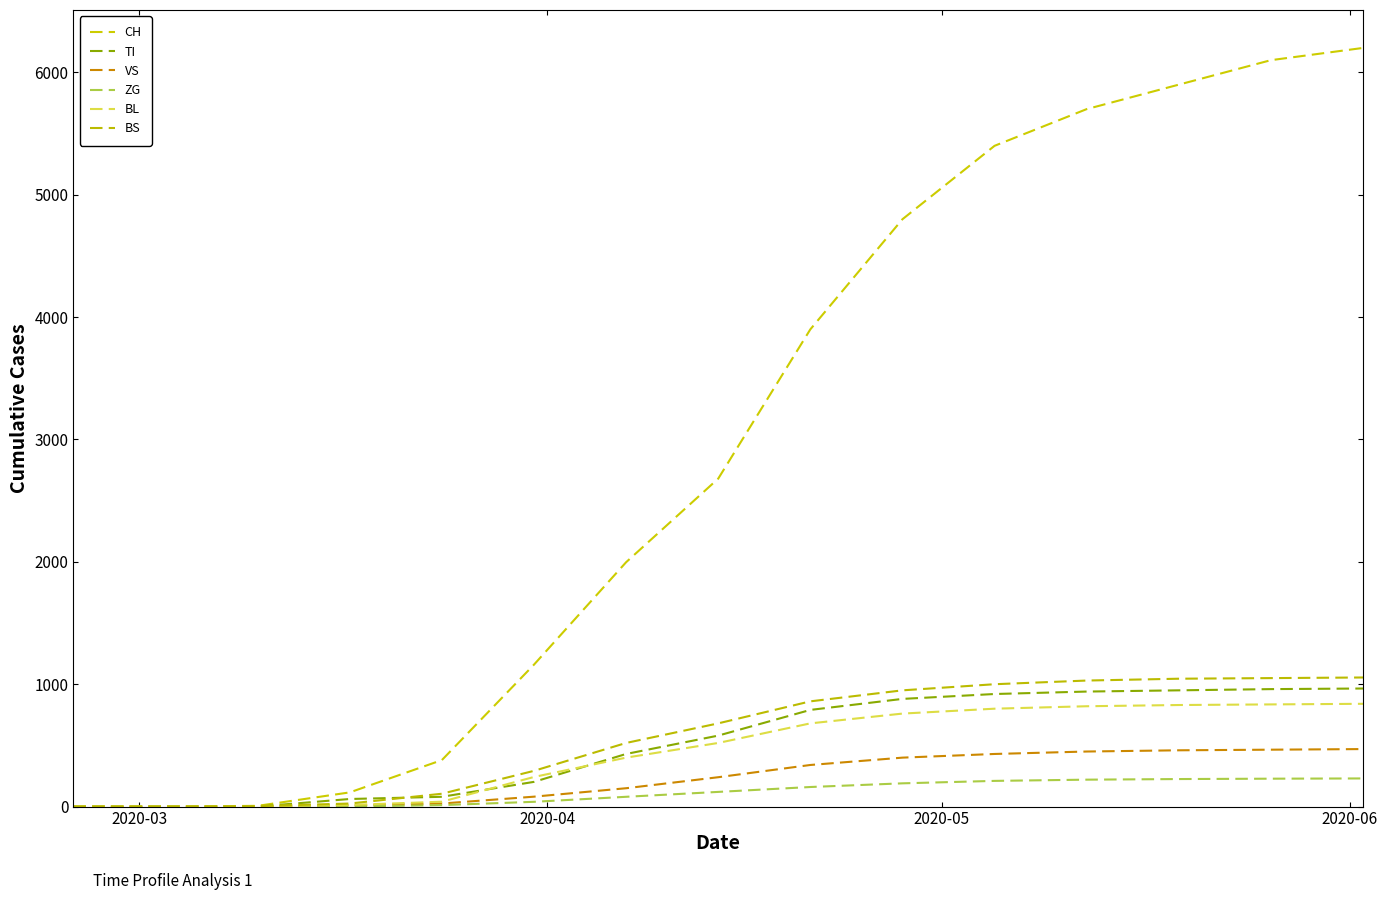

Is this an area chart (filled region under the line)?

No